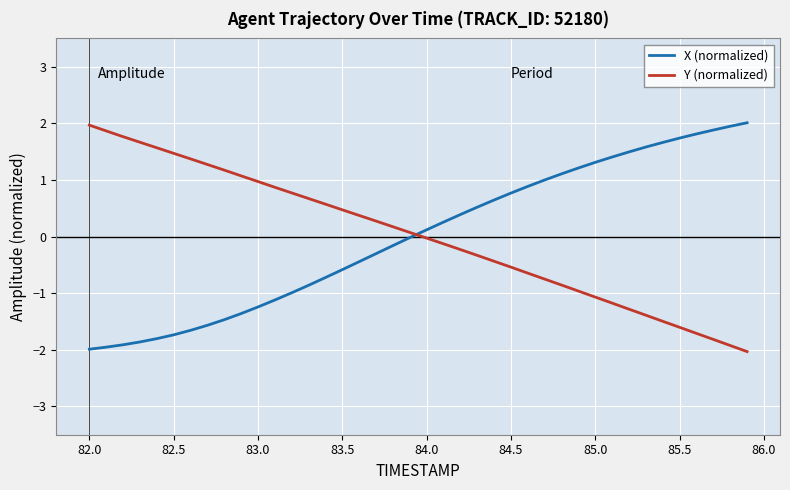

What is the maximum value for X (normalized)?

2.0